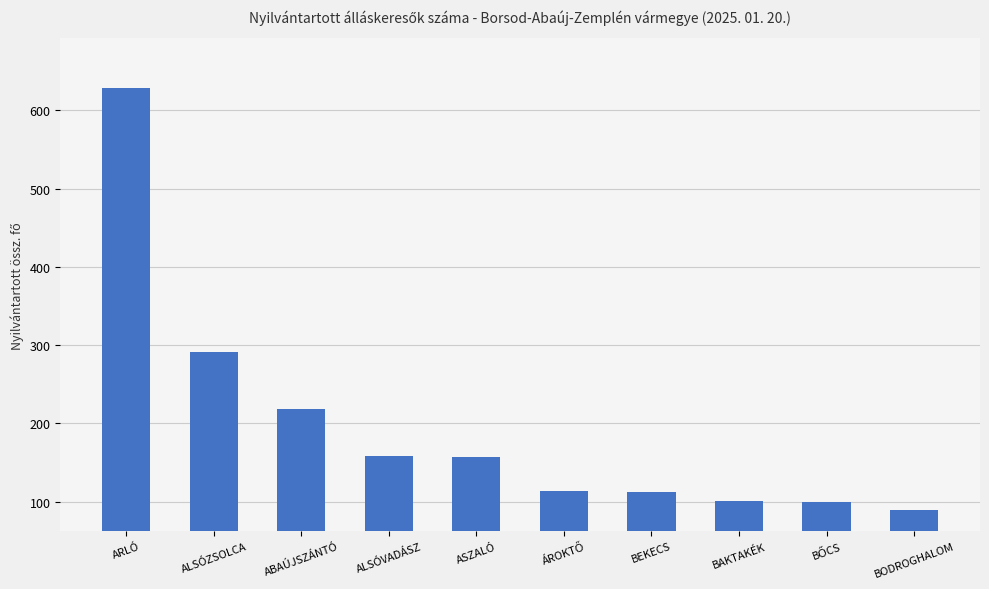

What value does the data have at ALSÓVADÁSZ?

158